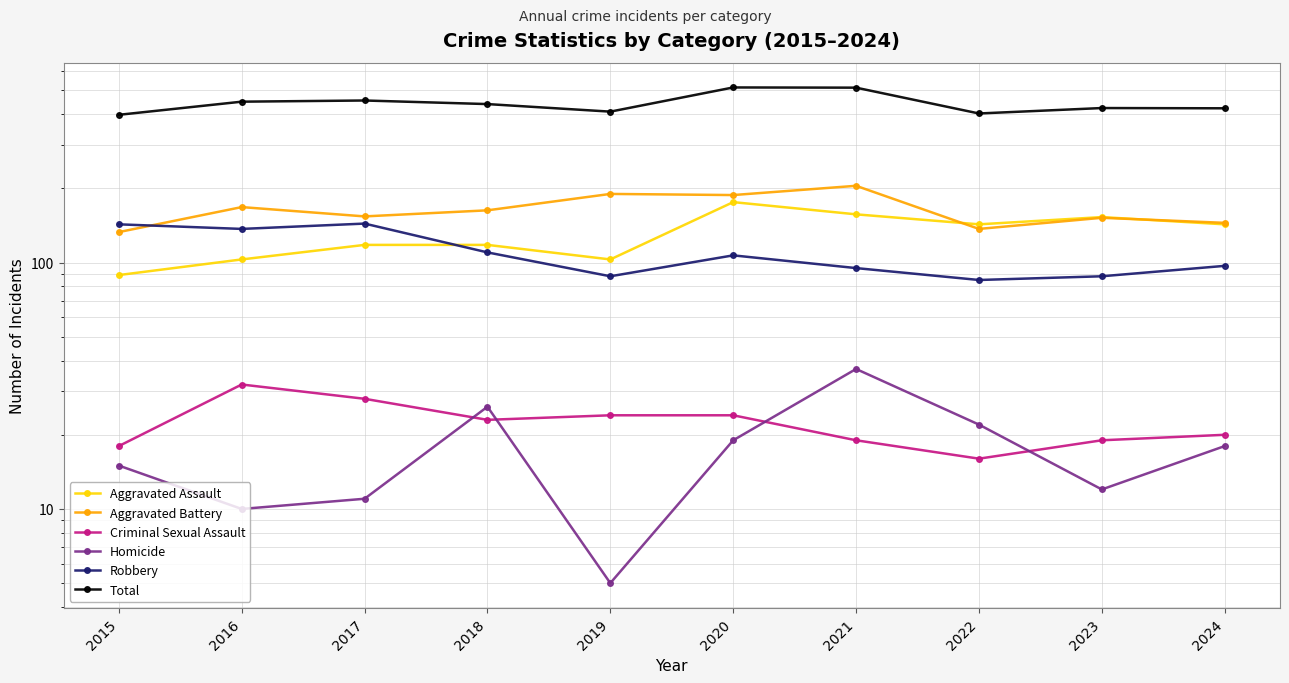

What is the value of the Robbery point at the 10th from the left?

97